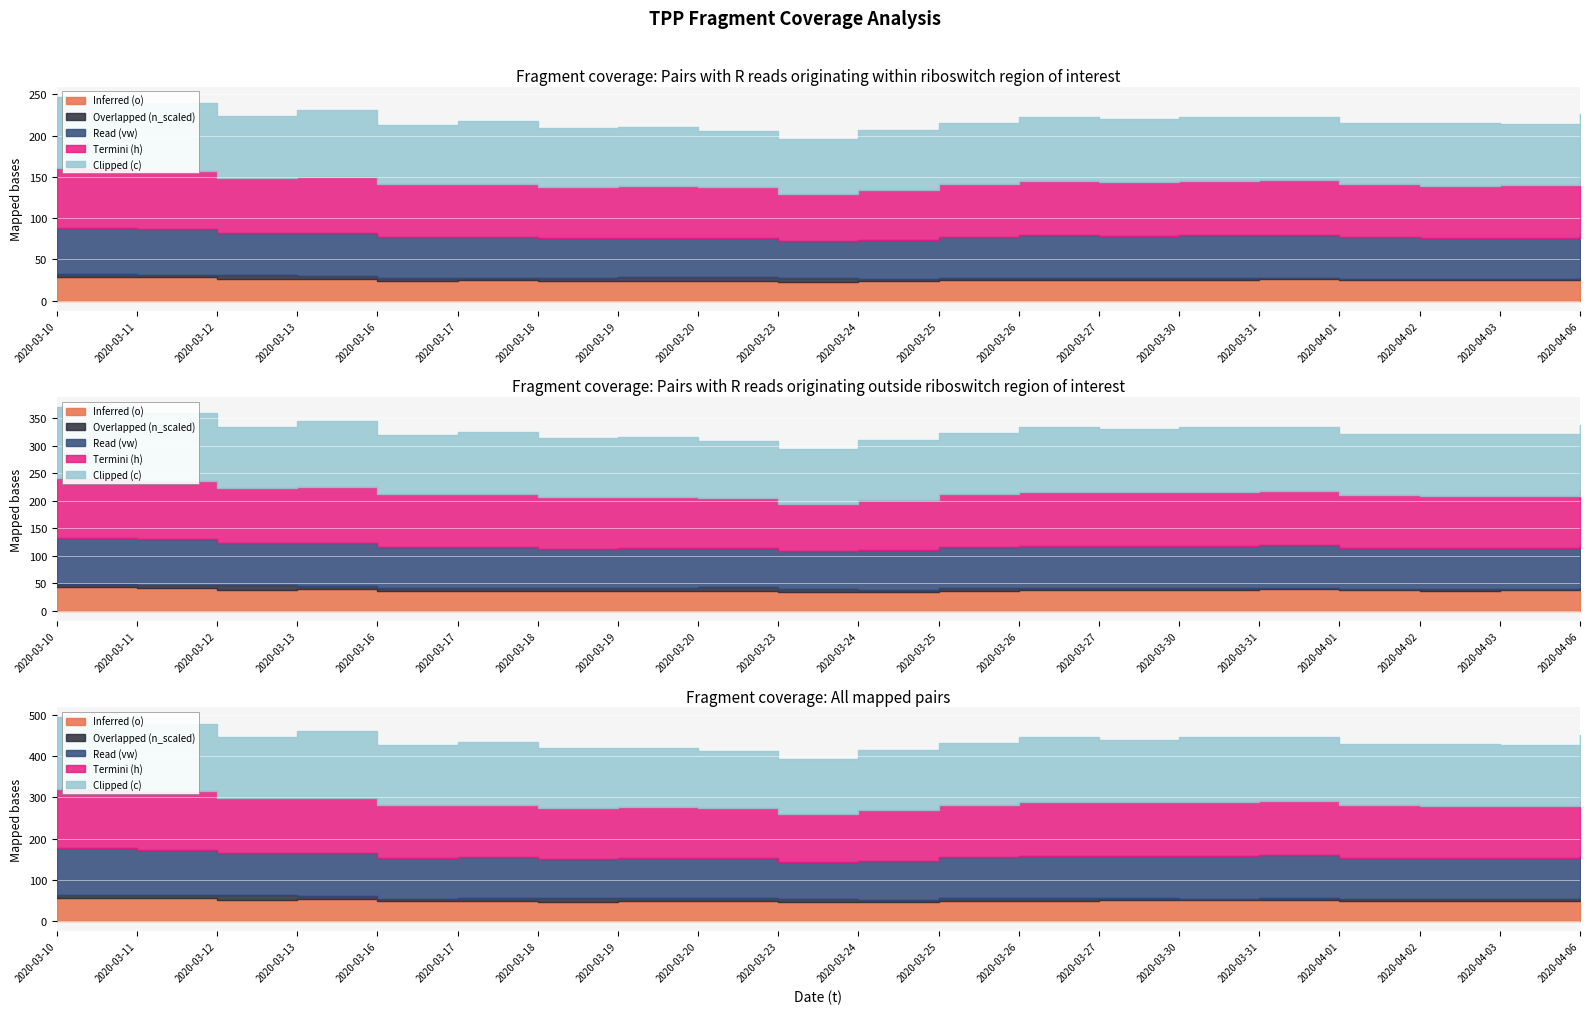

Rank the categories by Read (vw) value from highest to lowest.

2020-03-10, 2020-03-11, 2020-04-06, 2020-03-31, 2020-03-30, 2020-03-13, 2020-03-26, 2020-03-12, 2020-03-27, 2020-04-01, 2020-04-02, 2020-03-16, 2020-04-03, 2020-03-25, 2020-03-17, 2020-03-19, 2020-03-18, 2020-03-24, 2020-03-20, 2020-03-23